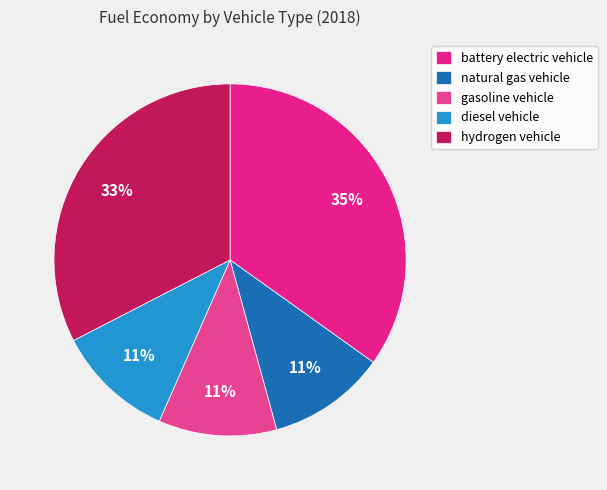

To the nearest percent, what is the difference between the battery electric vehicle and diesel vehicle slice percentages?

24%